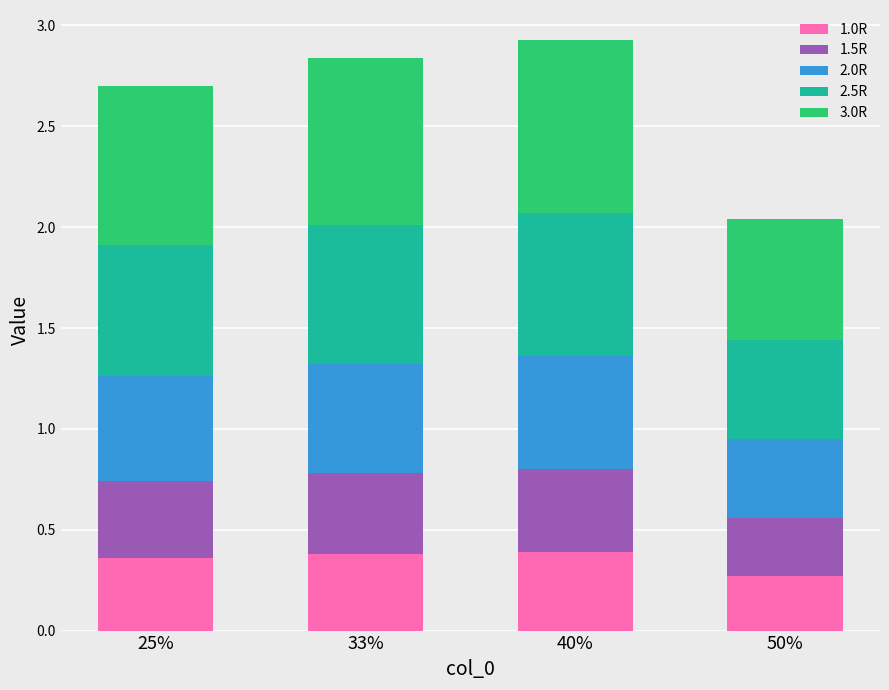

Which category has the lowest value in the 1.0R series?

50%